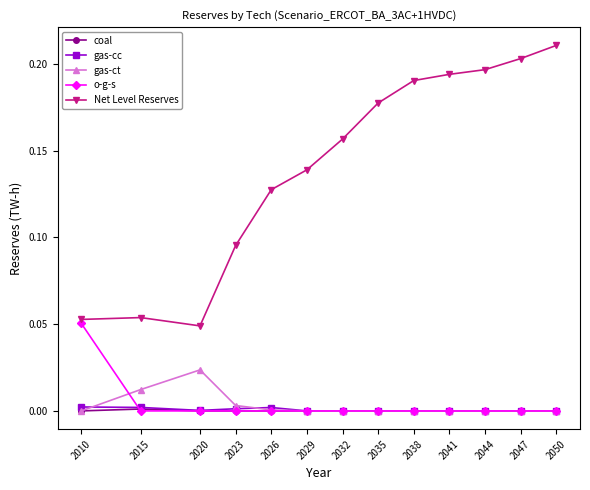

In Net Level Reserves, how many points are higher than both neighbors (excluding endpoints)?

1